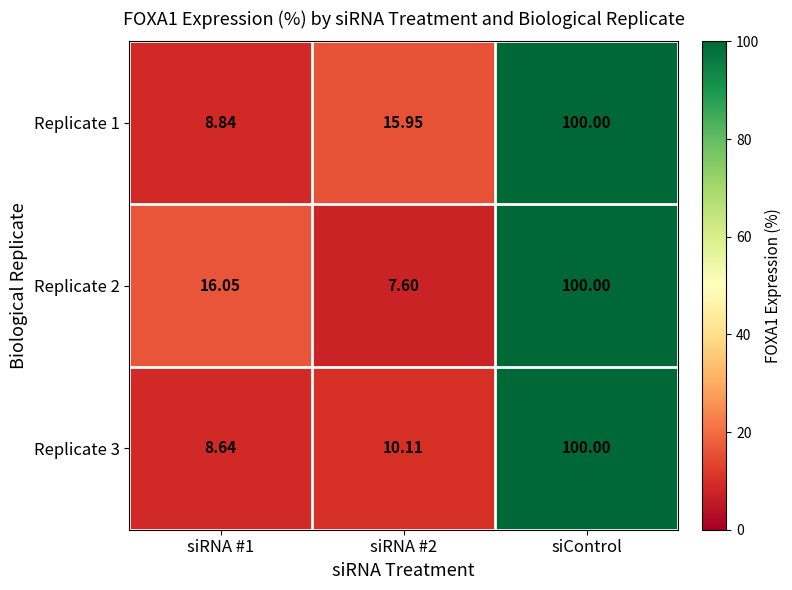

At which category is the sum across all series the highest?

siControl